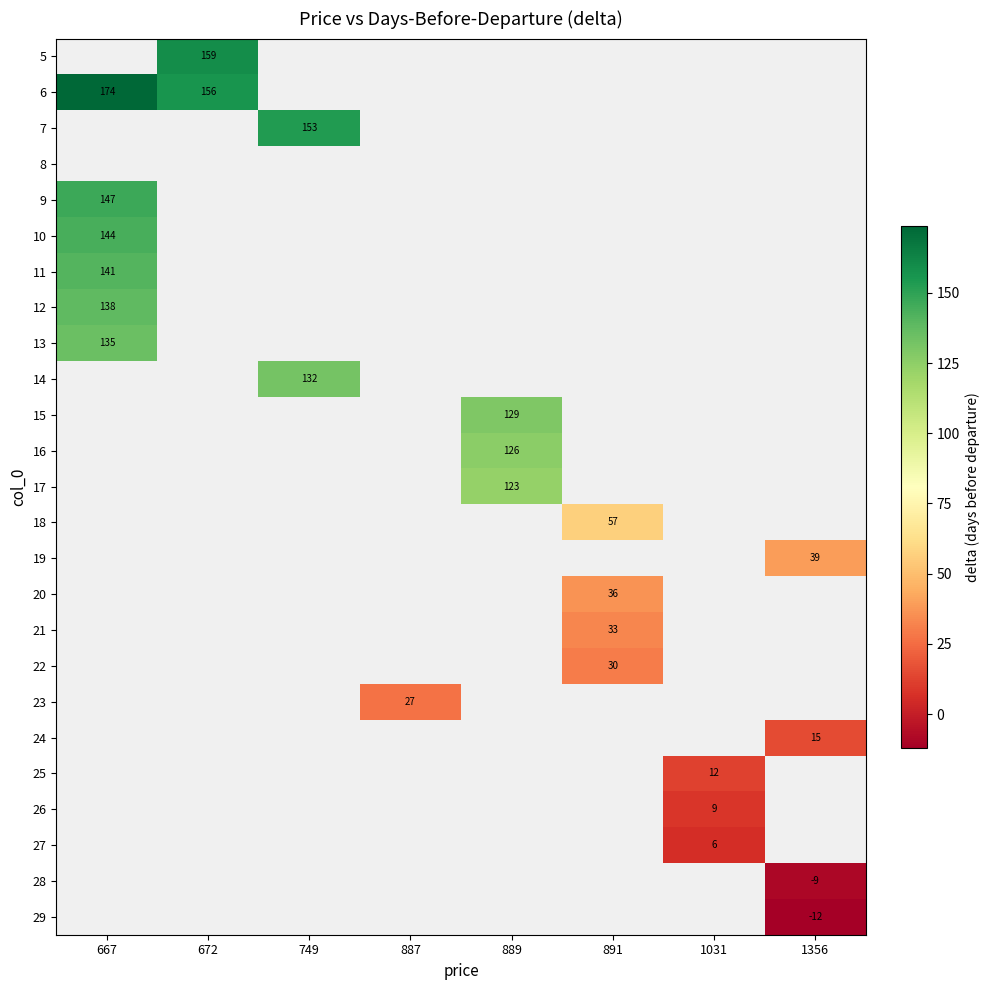

What is the minimum value shown in the chart?

-12.0